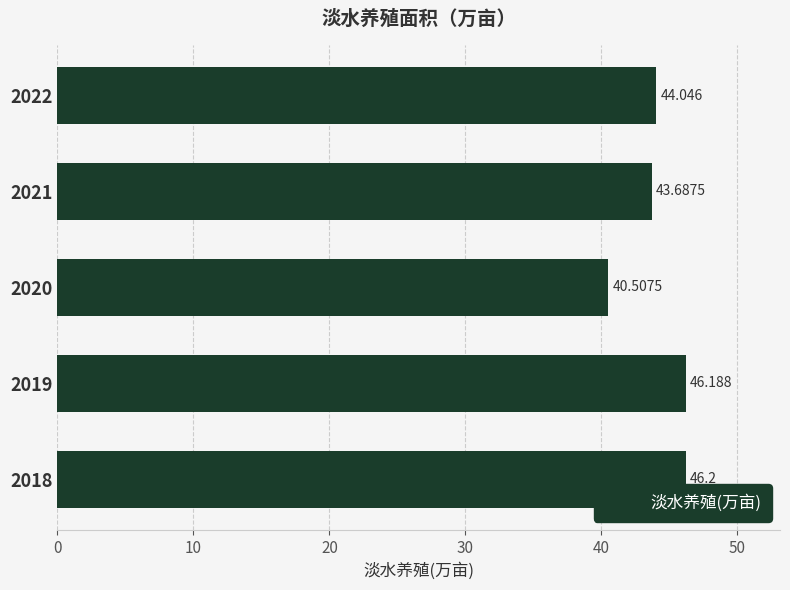

What is the sum of all values?

220.6